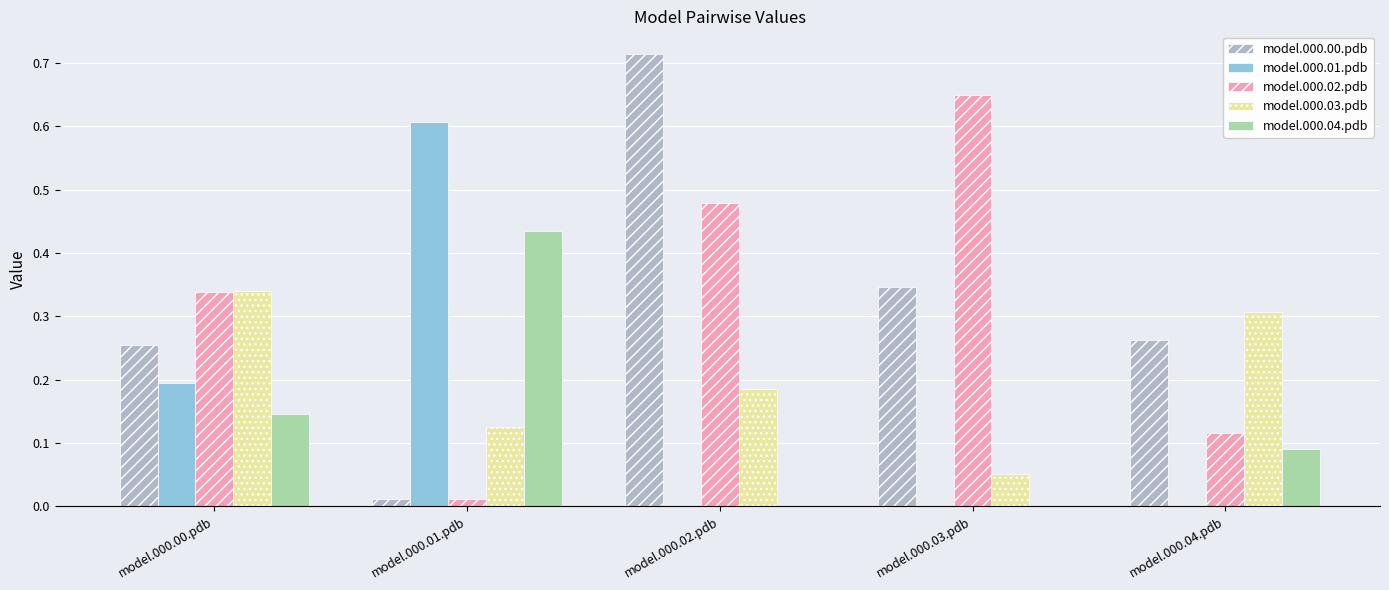

Does the chart contain stacked bars?

No